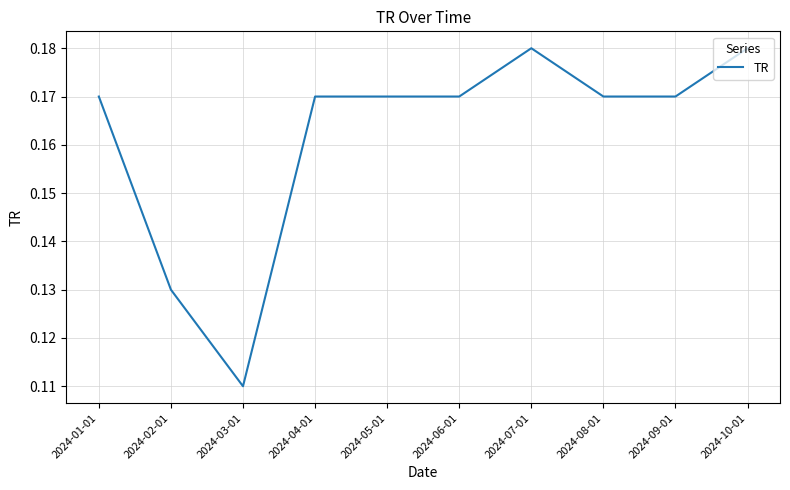

Which label corresponds to the smallest value in the chart?

2024-03-01